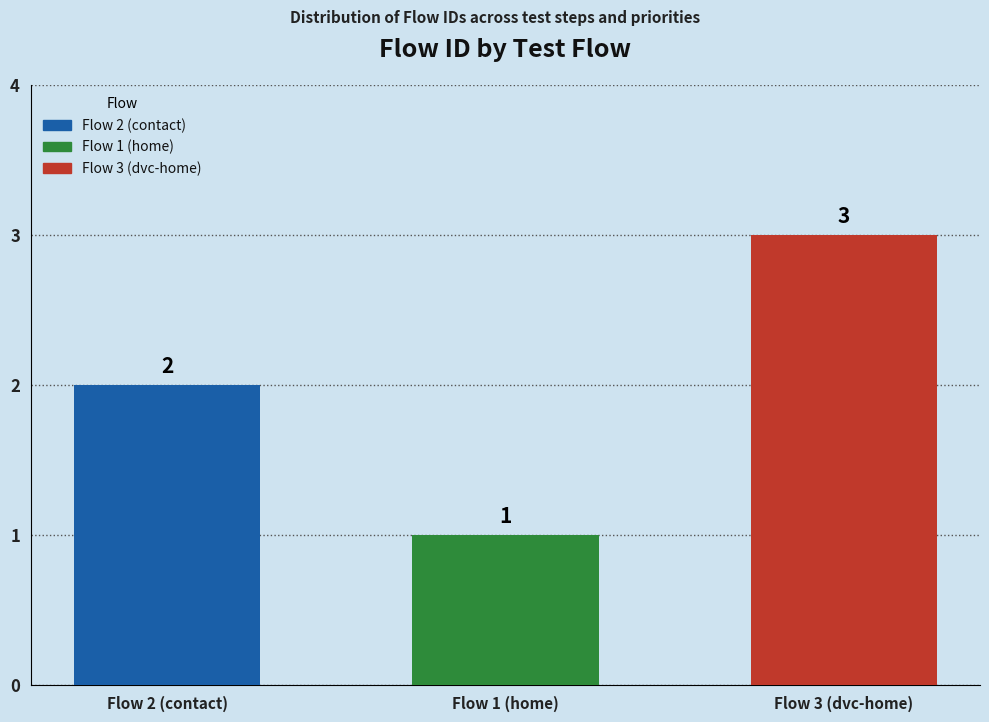

Rank the categories by value from lowest to highest.

Flow 1 (home), Flow 2 (contact), Flow 3 (dvc-home)